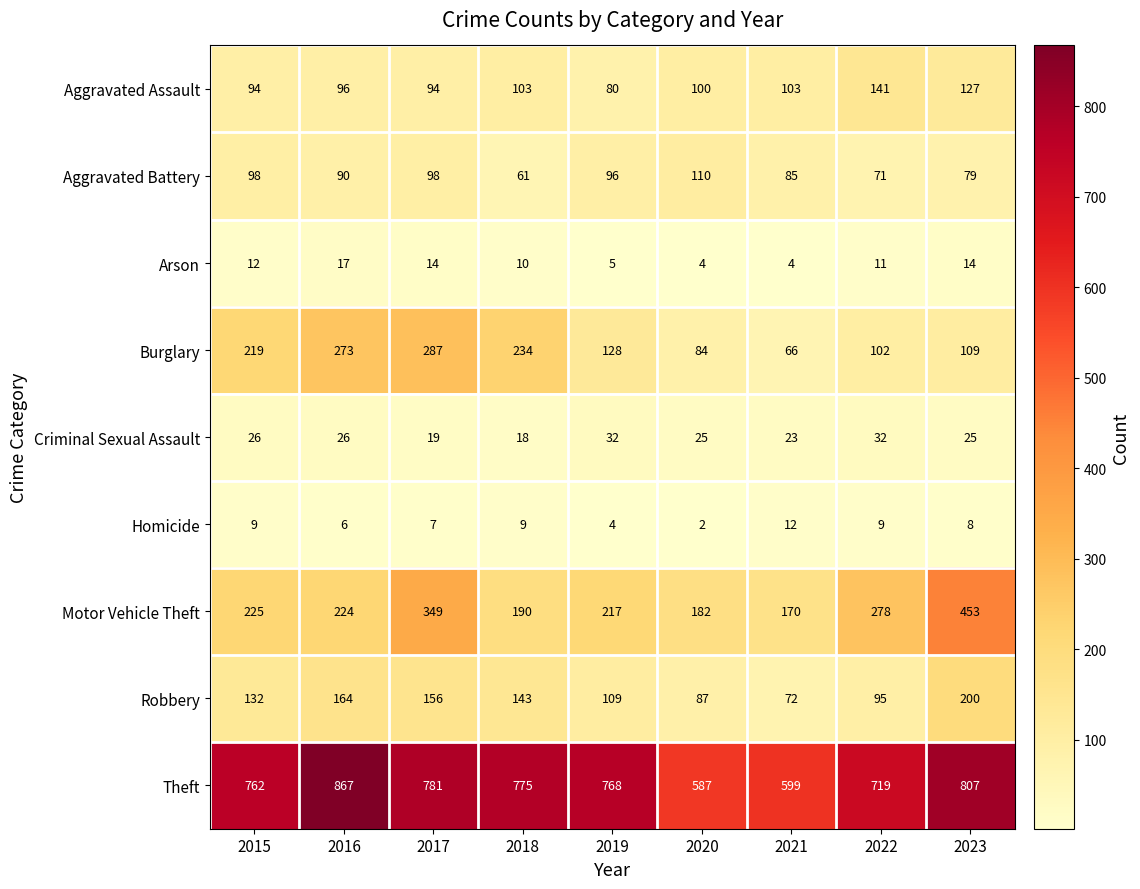

What is the sum of all Criminal Sexual Assault values?

226